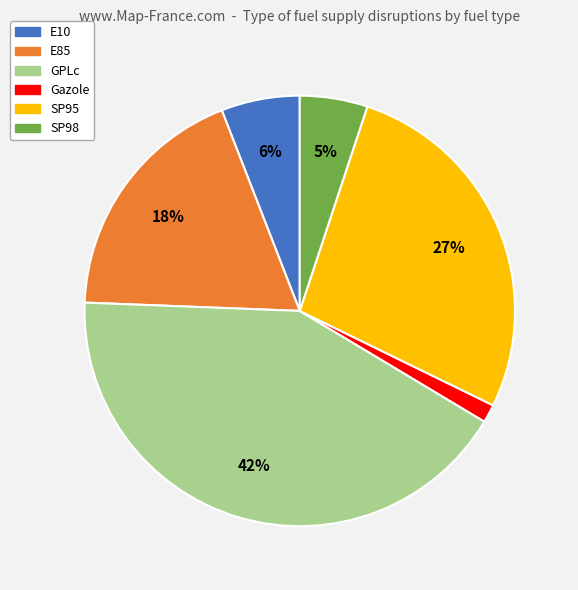

The SP98 slice represents 16% of the pie. True or false?

False